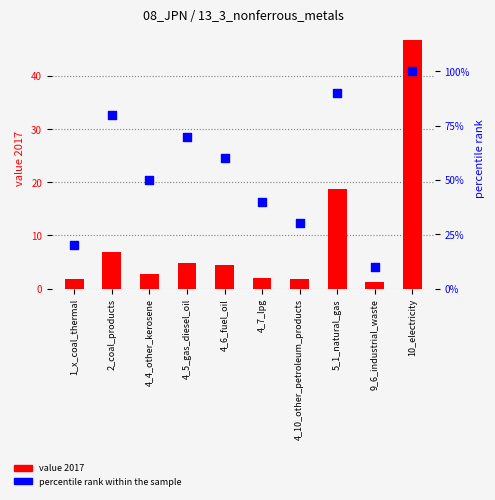

Which series has the widest spread of Y values?

percentile rank within the sample